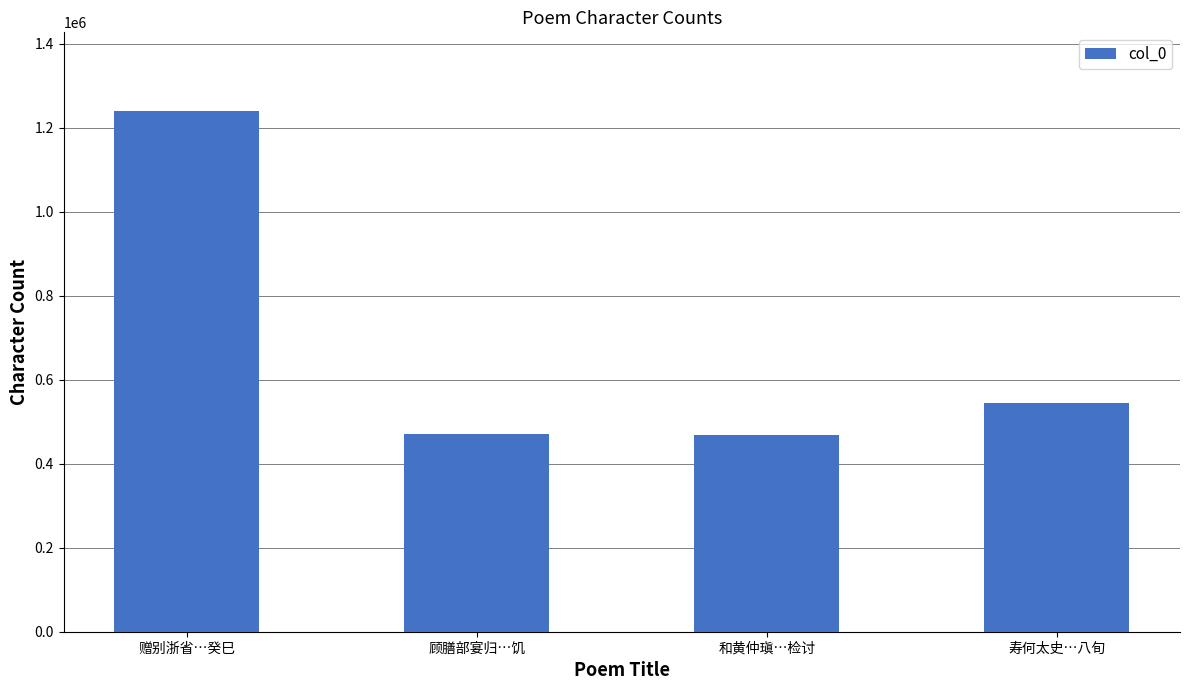

True or false: the data shows 471416 at 顾膳部宴归…饥.

True